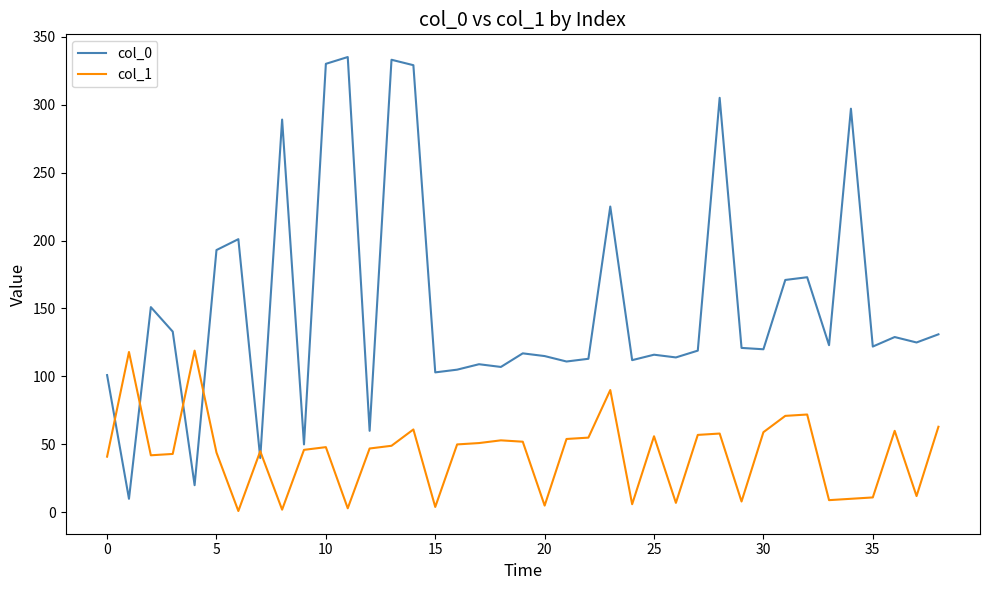

What are all the series names shown in the legend?

col_0, col_1